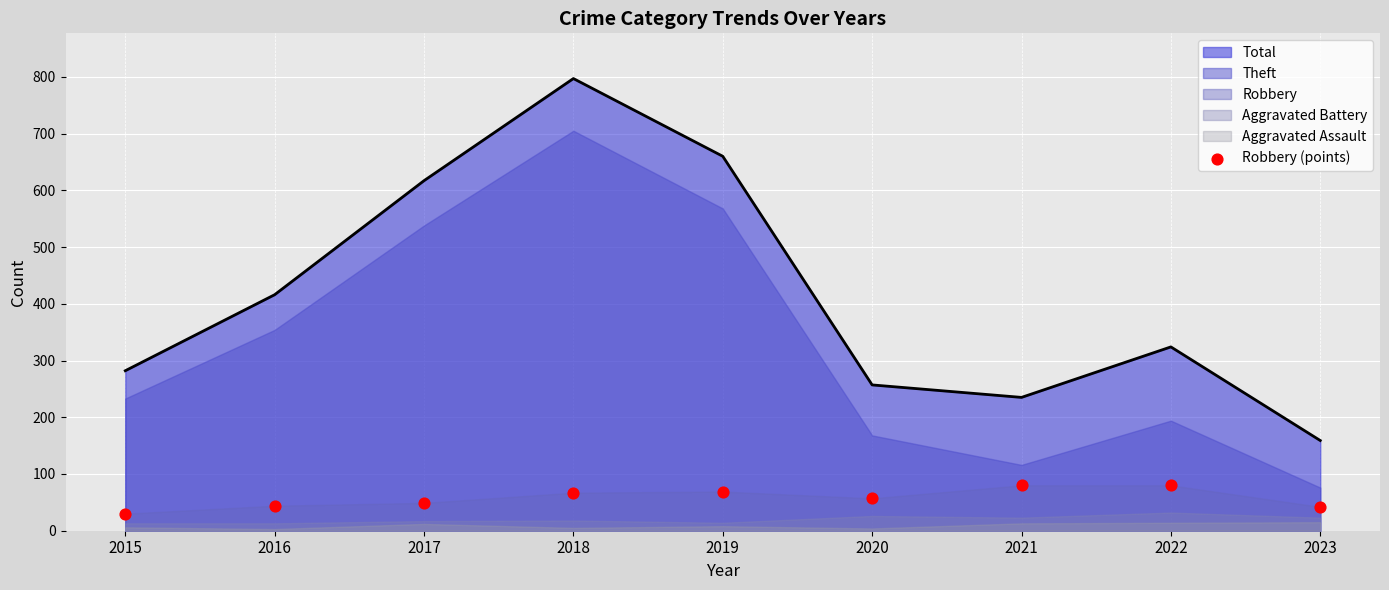

What is the change in value from 2019 to 2023?

-27